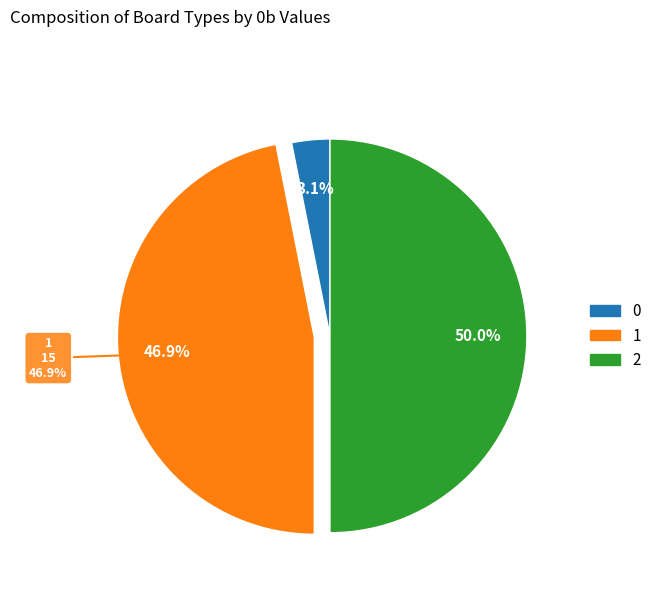

Does 2 account for over 50% of the chart?

No